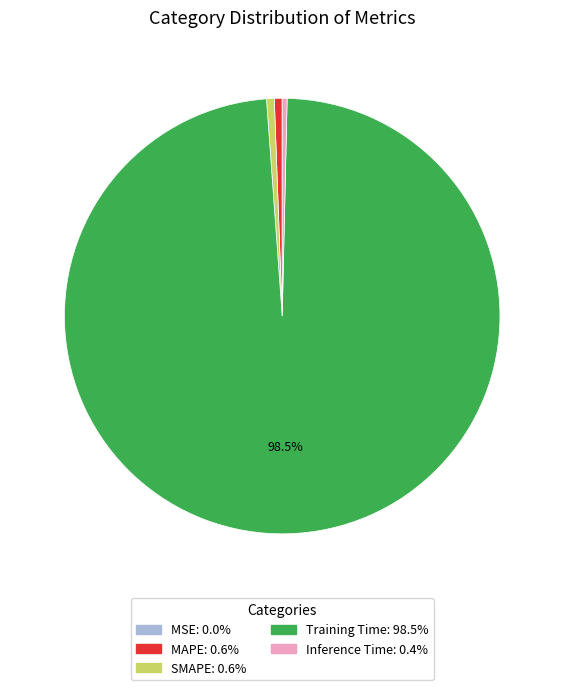

To the nearest percent, what is the average slice percentage?

20%